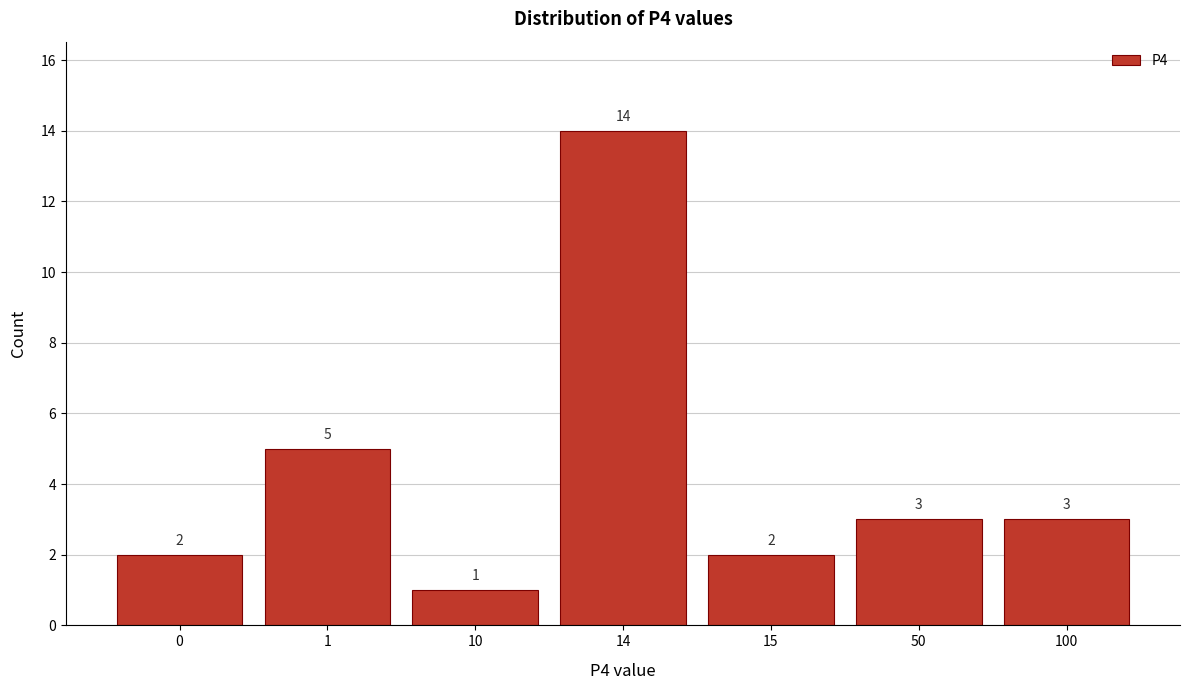

Reading left to right, transcribe all the data shown in this chart.

2	5	1	14	2	3	3